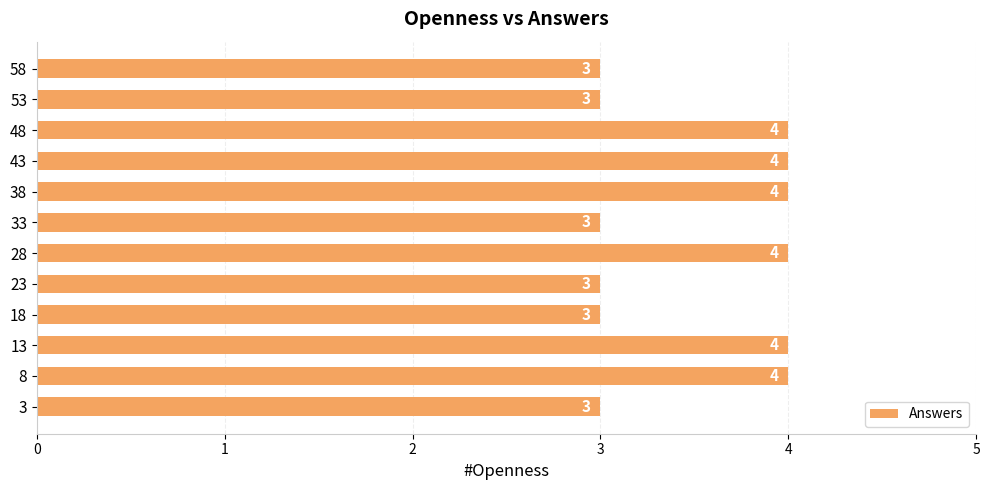

Reading bottom to top, extract all data points from this chart.

3	4	4	3	3	4	3	4	4	4	3	3